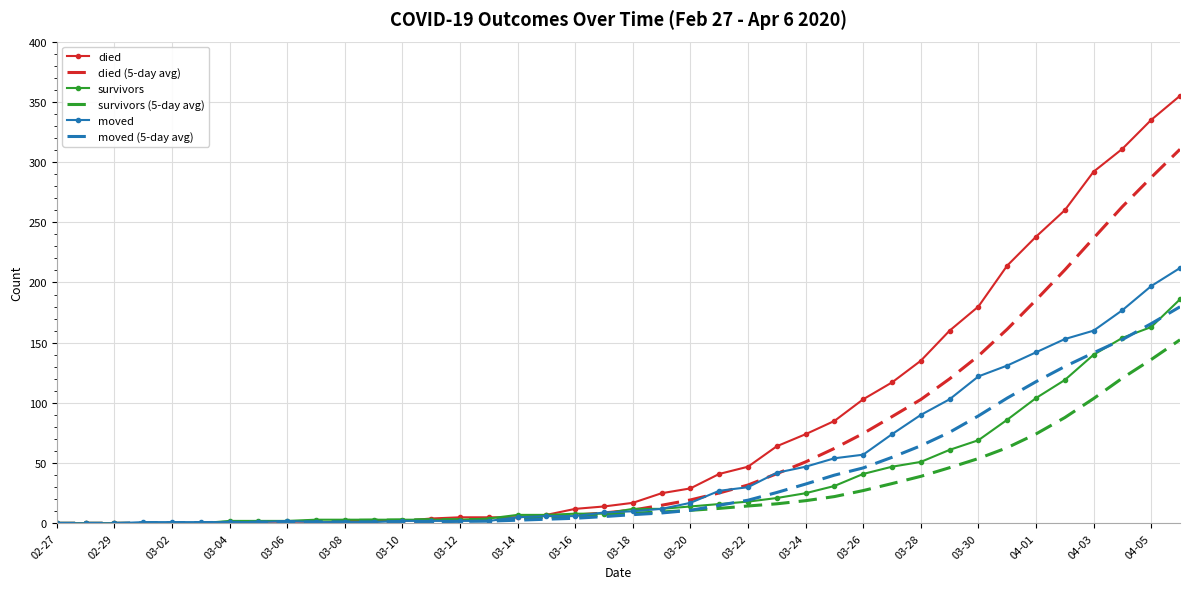

Which series has the largest total across all categories?

died